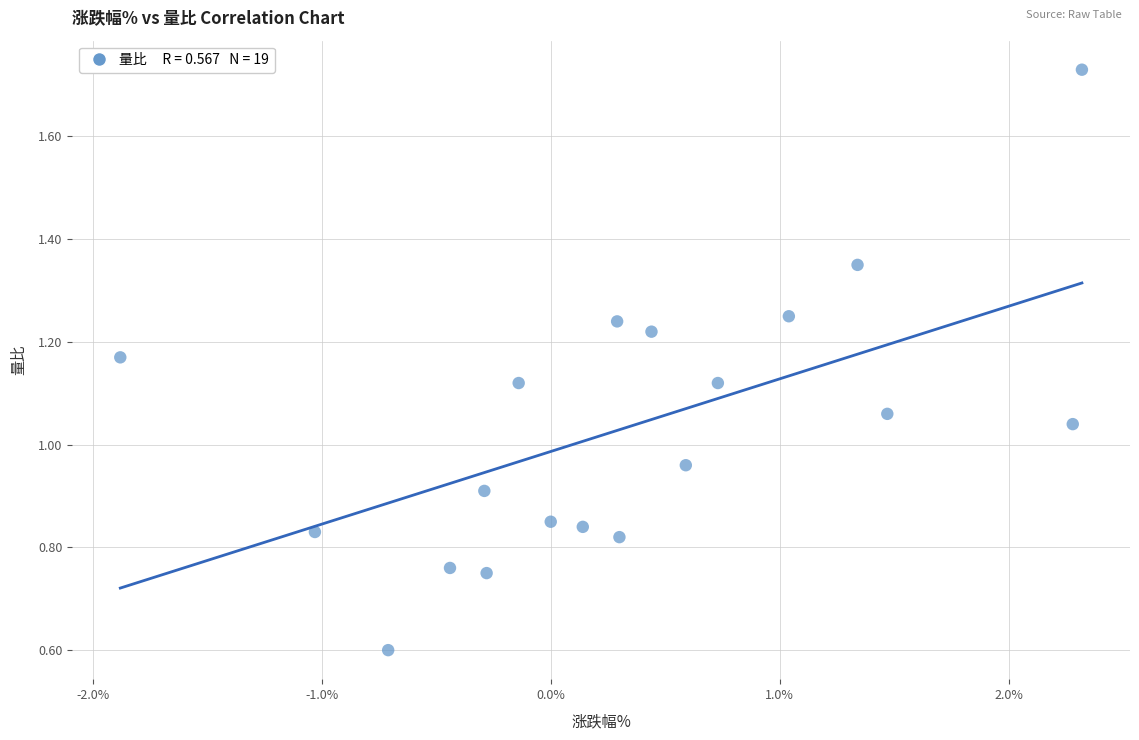

What is the range of X values (max minus min)?

4.2